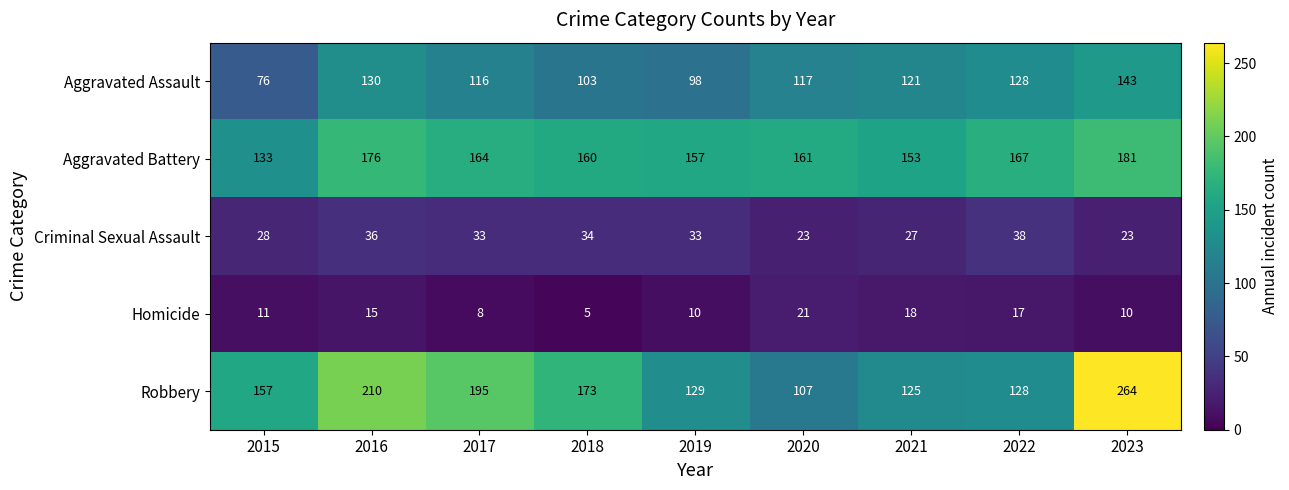

List the labels in order of Aggravated Assault value, smallest first.

2015, 2019, 2018, 2017, 2020, 2021, 2022, 2016, 2023